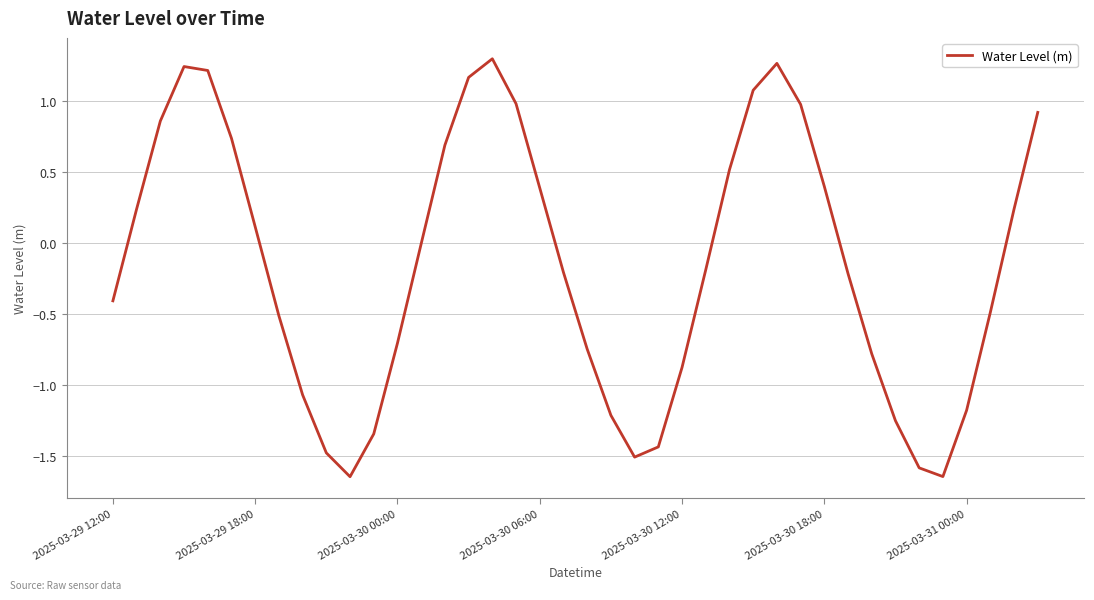

How many series are shown in this chart?

1